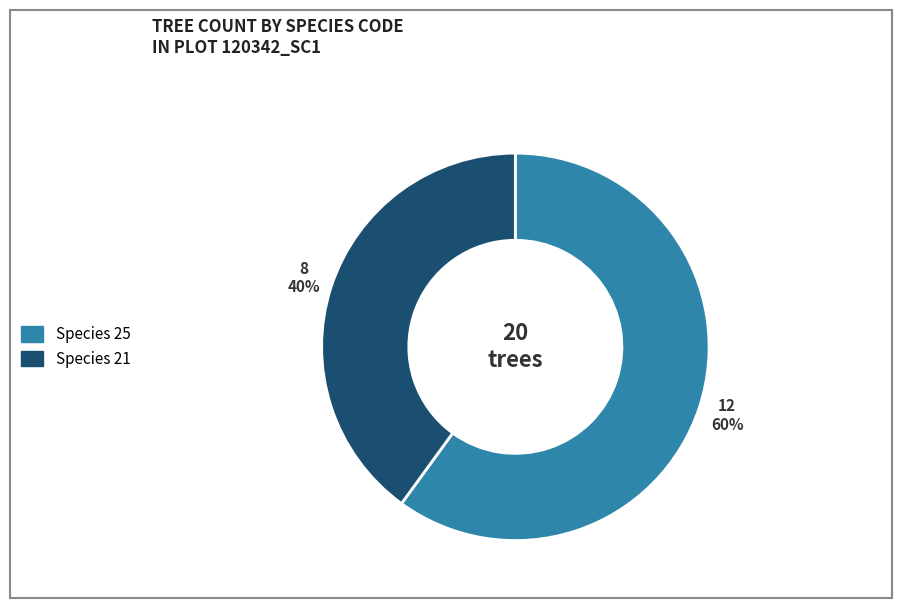

Is there any slice that represents more than half of the pie?

Yes